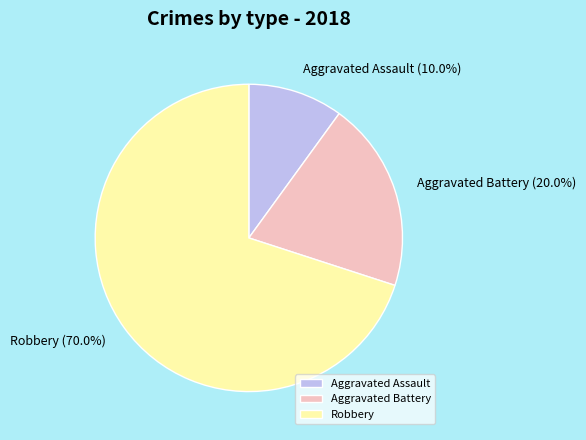

What percentage is NOT represented by Aggravated Assault?

90.0%